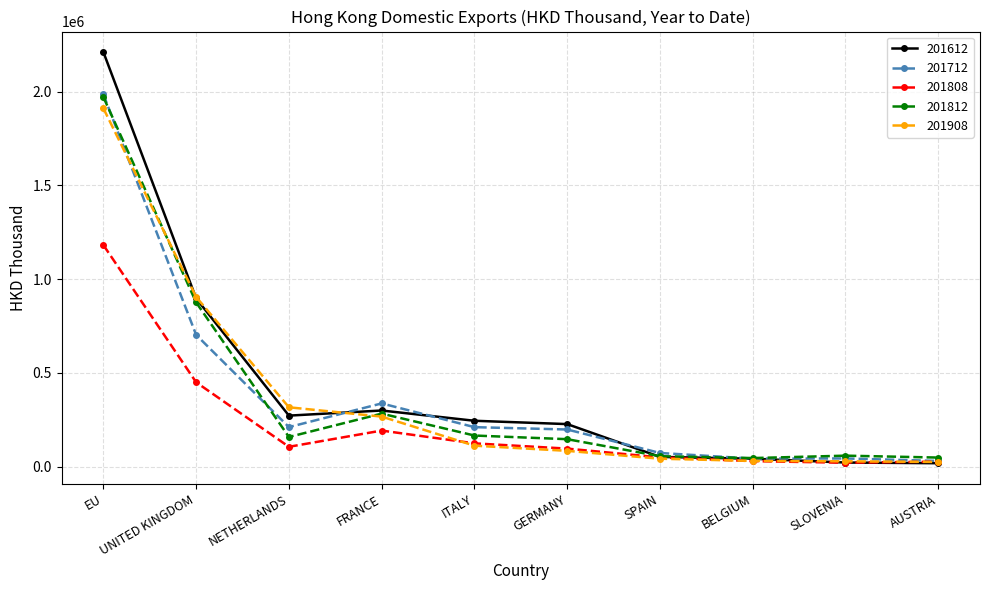

Is the value of 201908 at SLOVENIA greater than the value of 201812 at SPAIN?

No